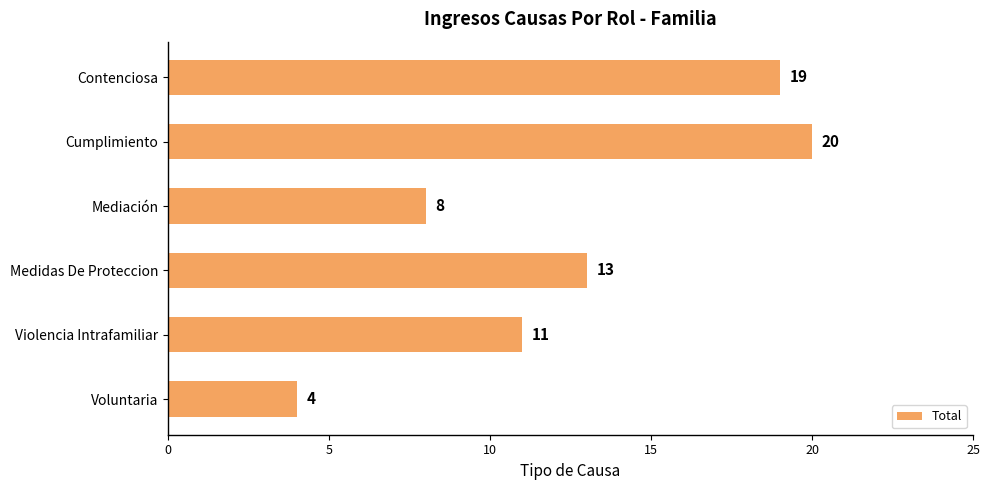

Which label corresponds to the largest value in the chart?

Cumplimiento